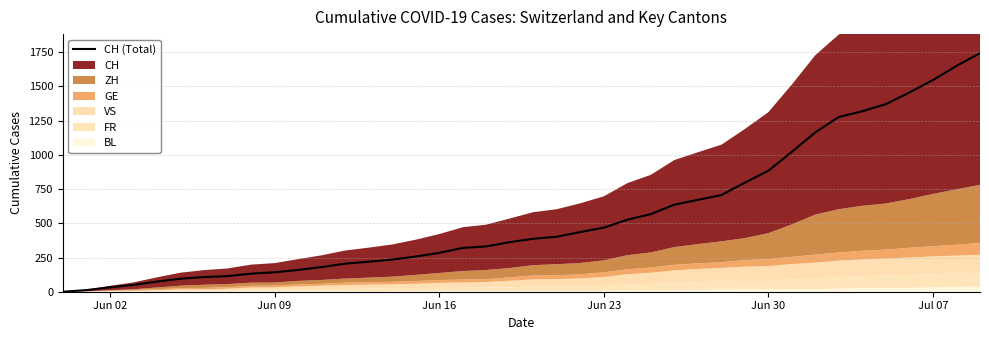

How many lines are shown in the chart?

1